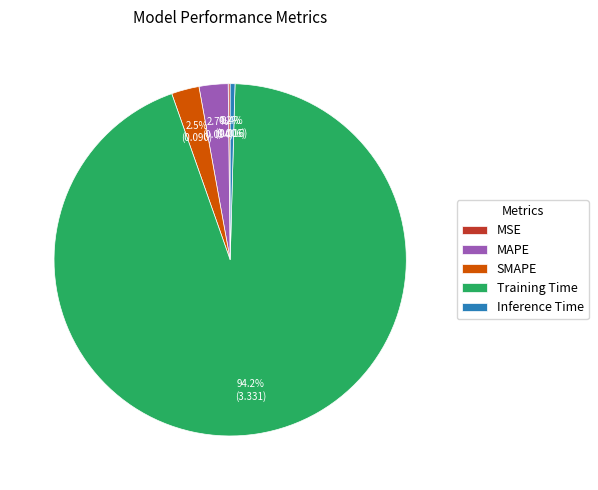

Which slice is the largest?

Training Time